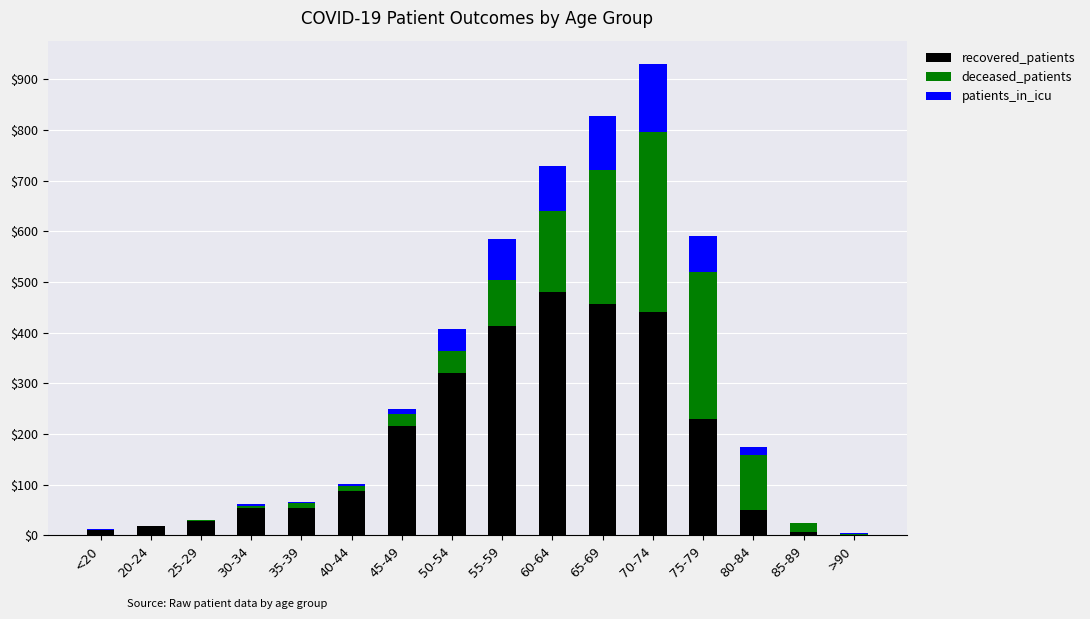

At which category is the sum across all series the highest?

70-74